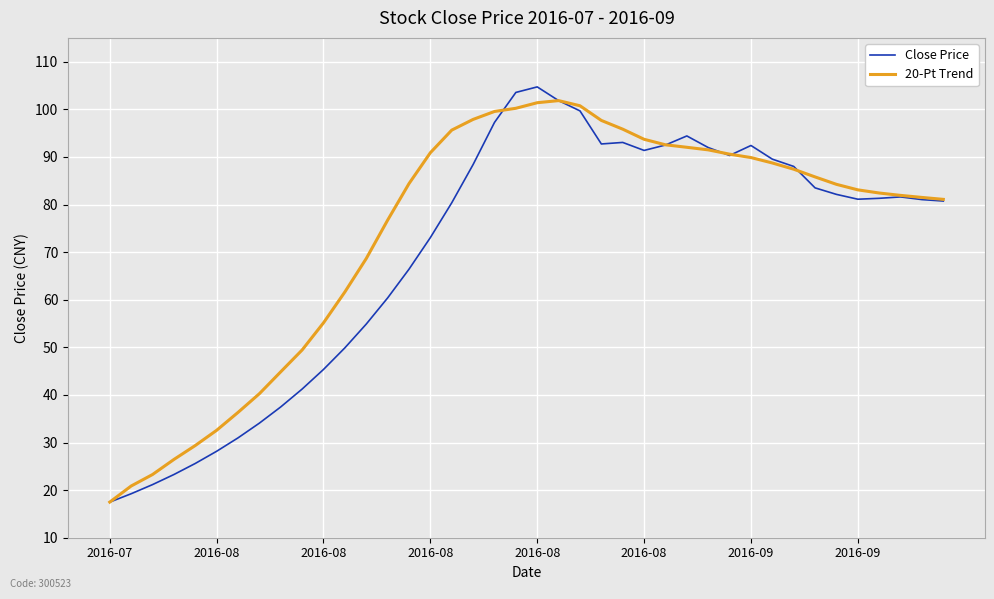

Which series has the largest range (max minus min)?

Close Price